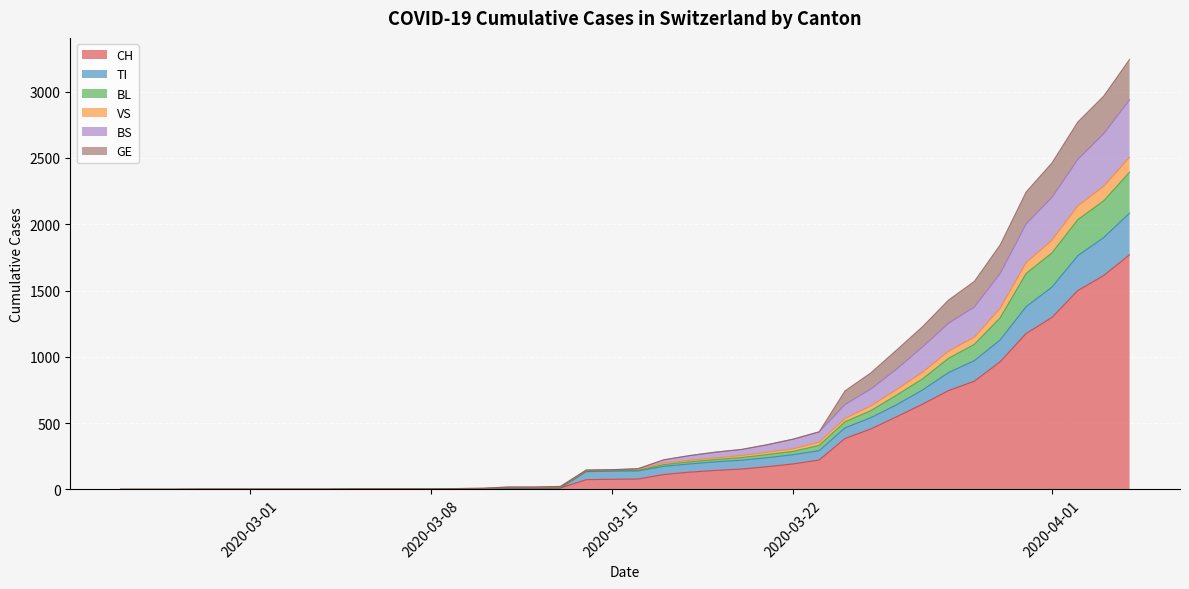

What are all the series names shown in the legend?

CH, TI, BL, VS, BS, GE